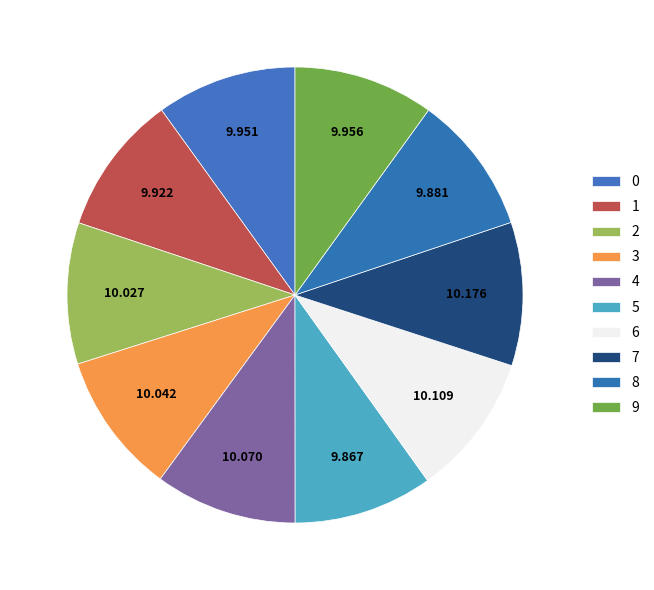

How many segments does this pie chart have?

10